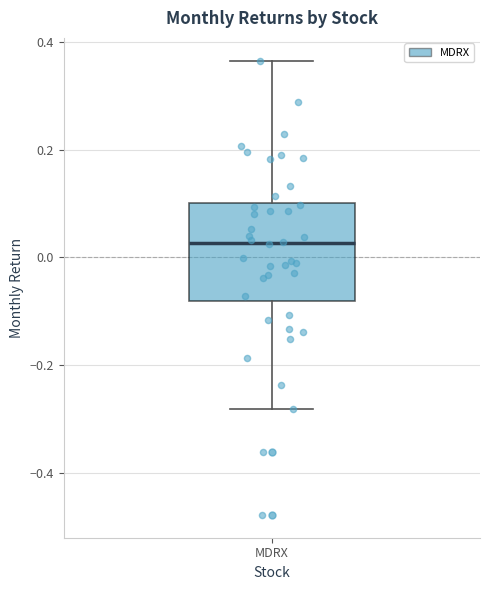

Transcribe this box plot: give where the median line is, the range the box spans, and where the two whiskers end, as read against the y-axis. The values are not printed on the chart, so give them approximately, as read against the axis.

median 0.02, box -0.08 to 0.10, whiskers -0.28 to 0.36